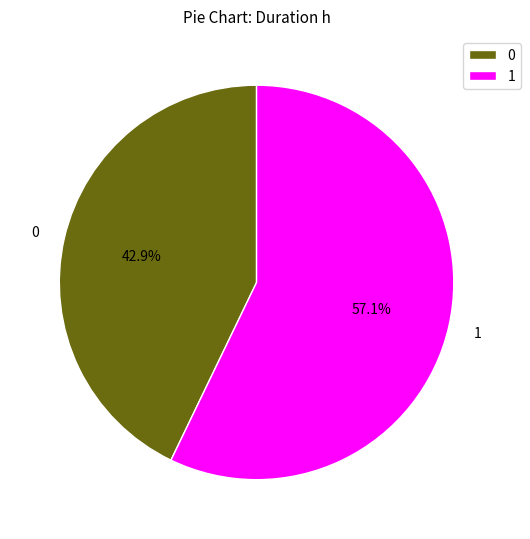

To the nearest percent, what is the difference between the 0 and 1 slice percentages?

14%